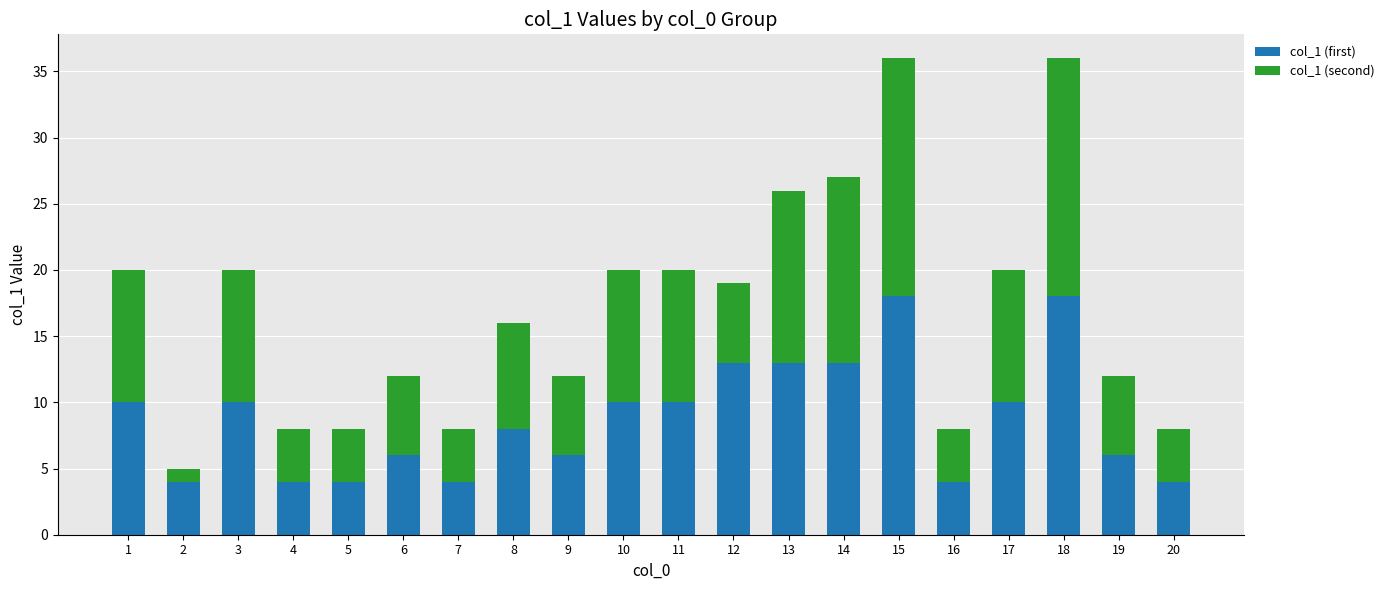

What is the value of the col_1 (first) bar at the 1st from the left?

10